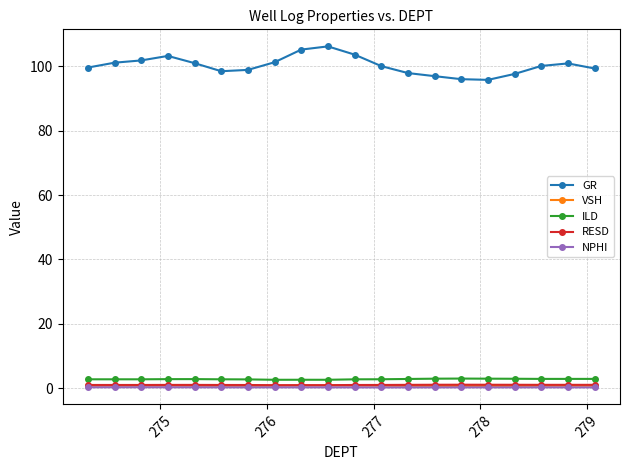

True or false: NPHI and ILD cross at least once.

False